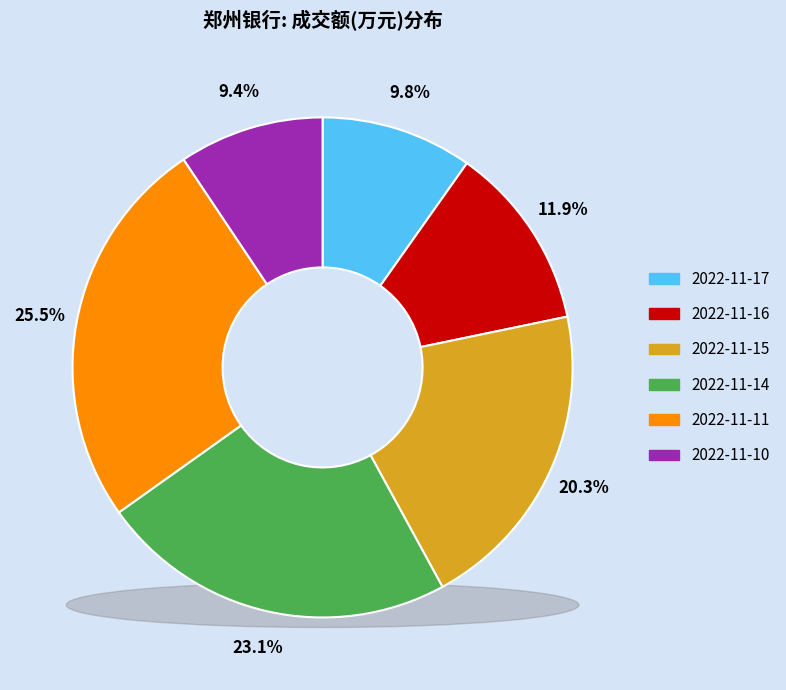

Which category has the biggest portion of the pie?

2022-11-11